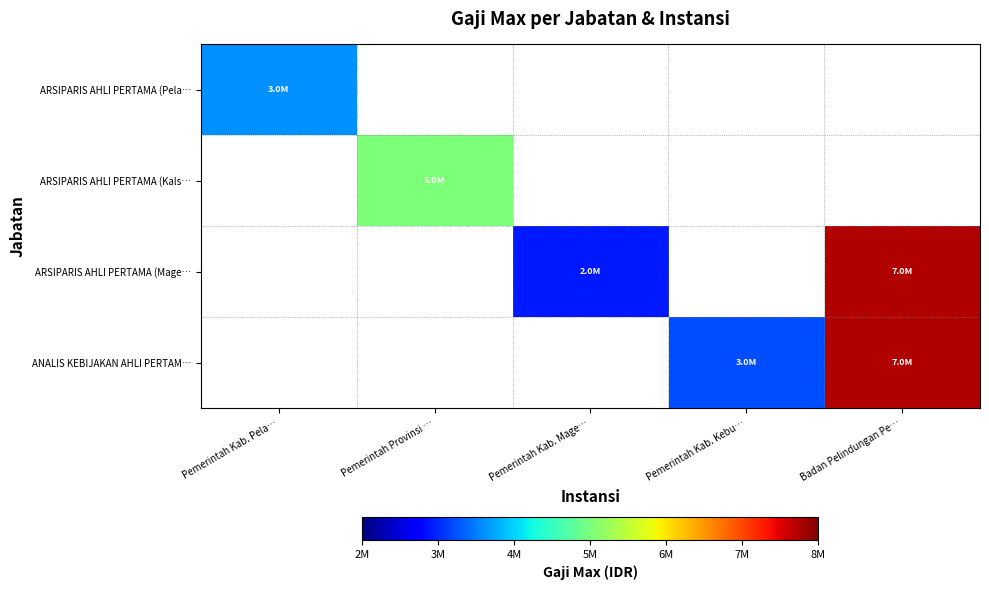

Is the value of ARSIPARIS AHLI PERTAMA (Pela… at Badan Pelindungan Pe… greater than the value of ARSIPARIS AHLI PERTAMA (Kals… at Pemerintah Kab. Kebu…?

No